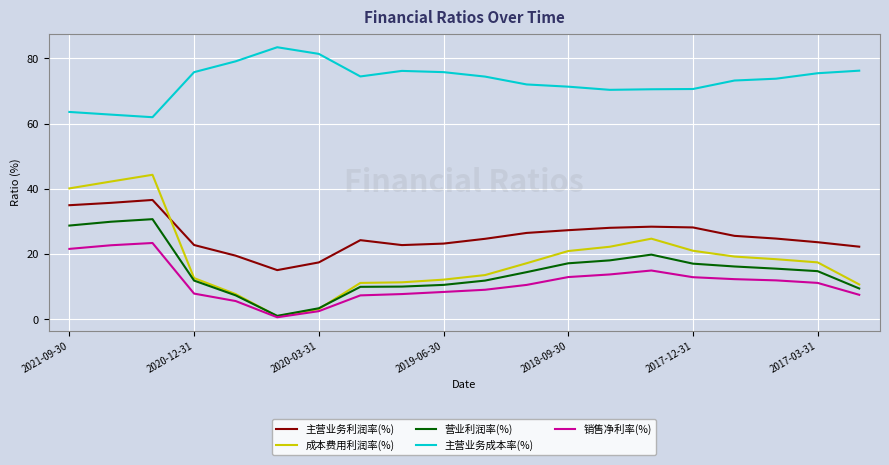

Rank the series by their maximum value, from highest to lowest.

主营业务成本率(%), 成本费用利润率(%), 主营业务利润率(%), 营业利润率(%), 销售净利率(%)